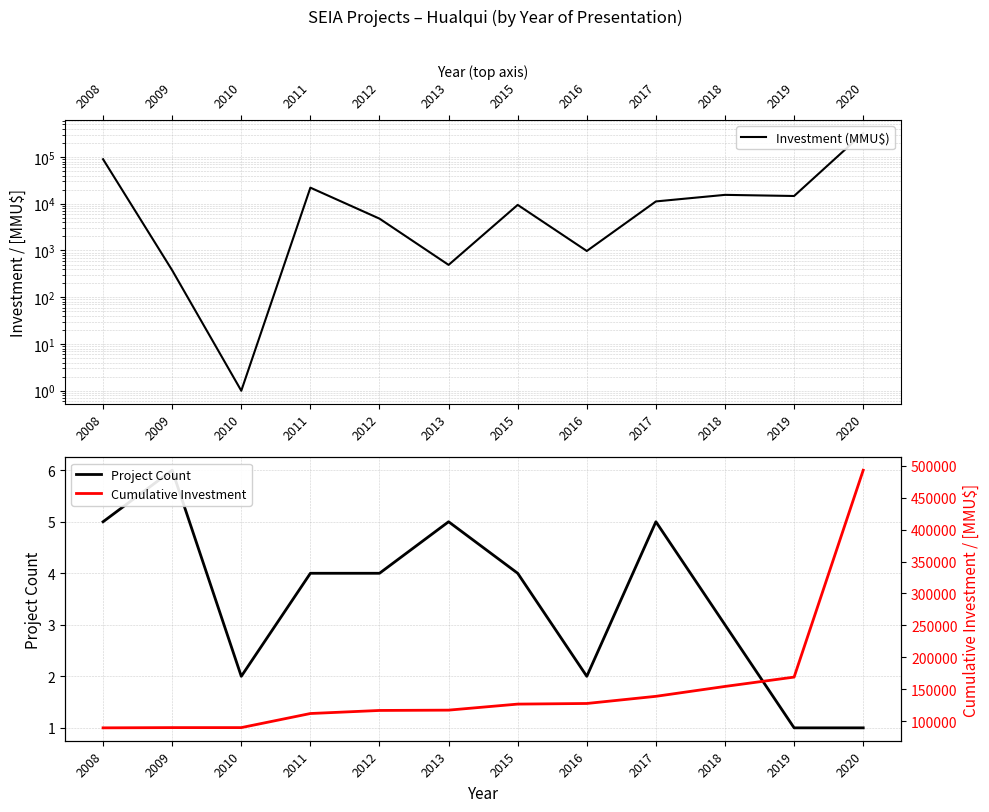

Which label corresponds to the smallest value in the chart?

2010